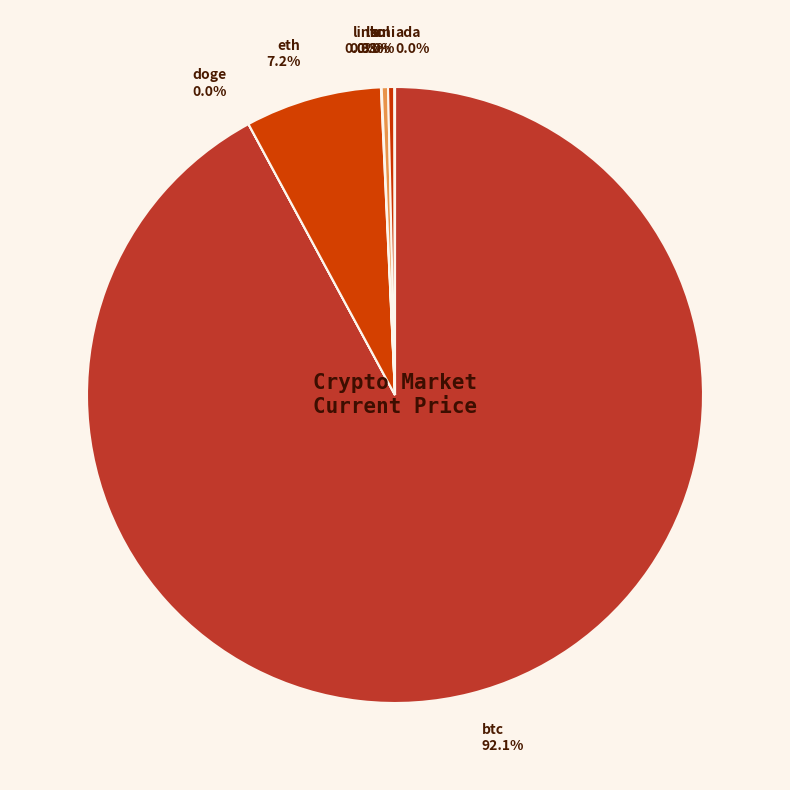

Is there any slice that represents more than half of the pie?

Yes